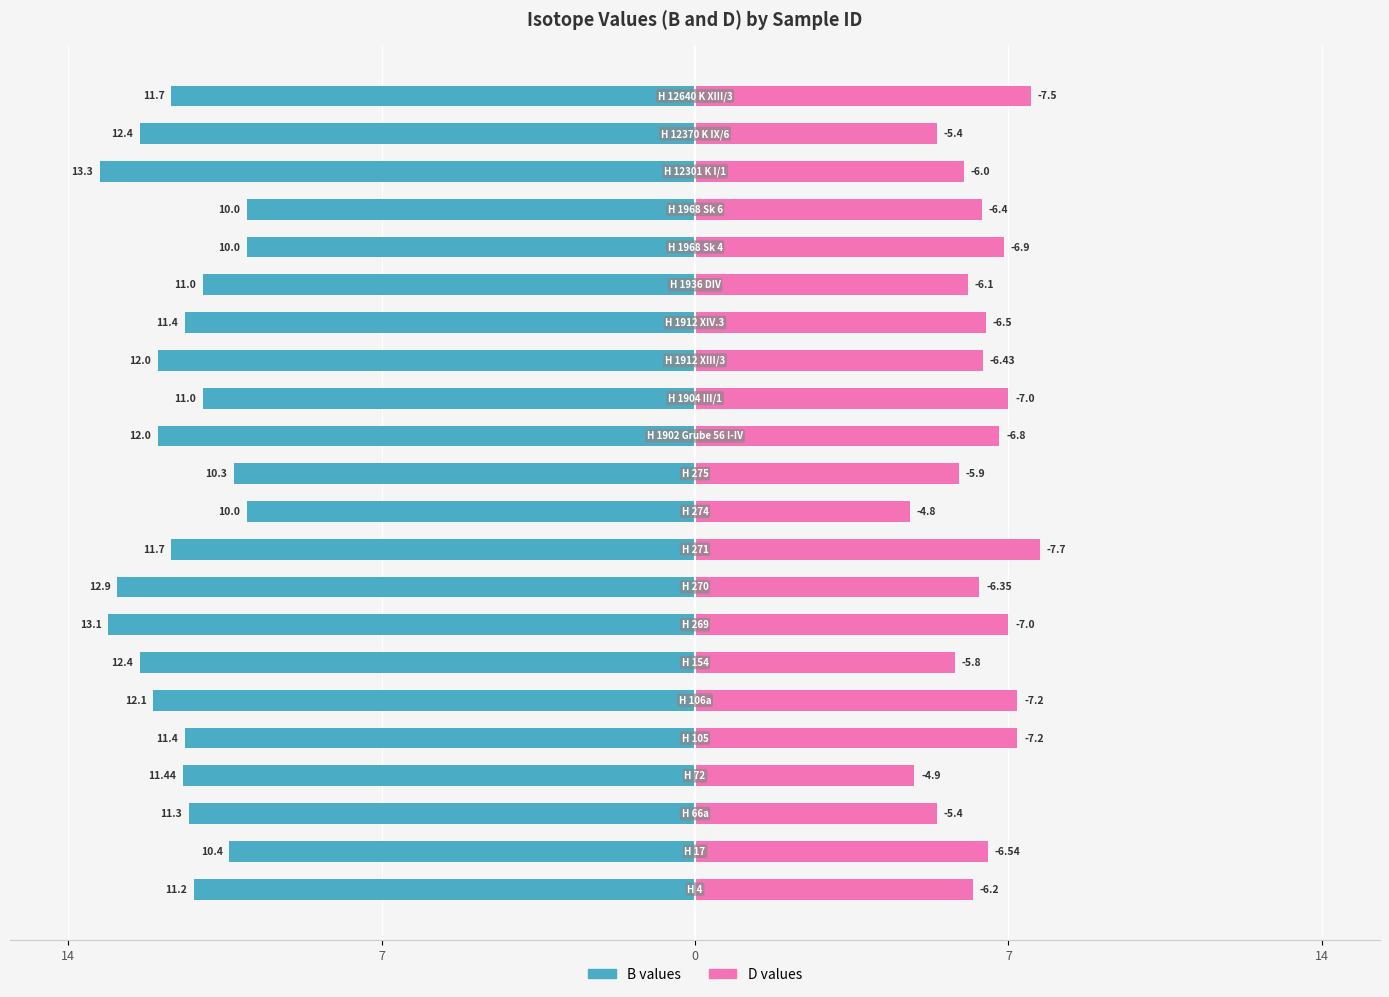

What is the average value of the D values series?

6.4